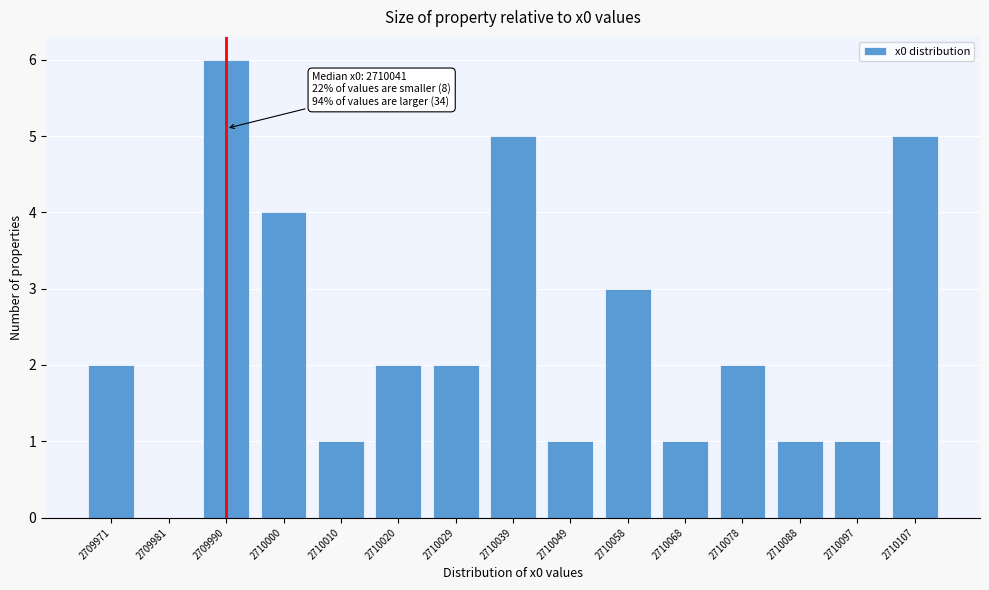

Reading left to right, extract all data points from this chart.

2709971=2	2709981=0	2709990=6	2710000=4	2710010=1	2710020=2	2710029=2	2710039=5	2710049=1	2710058=3	2710068=1	2710078=2	2710088=1	2710097=1	2710107=5